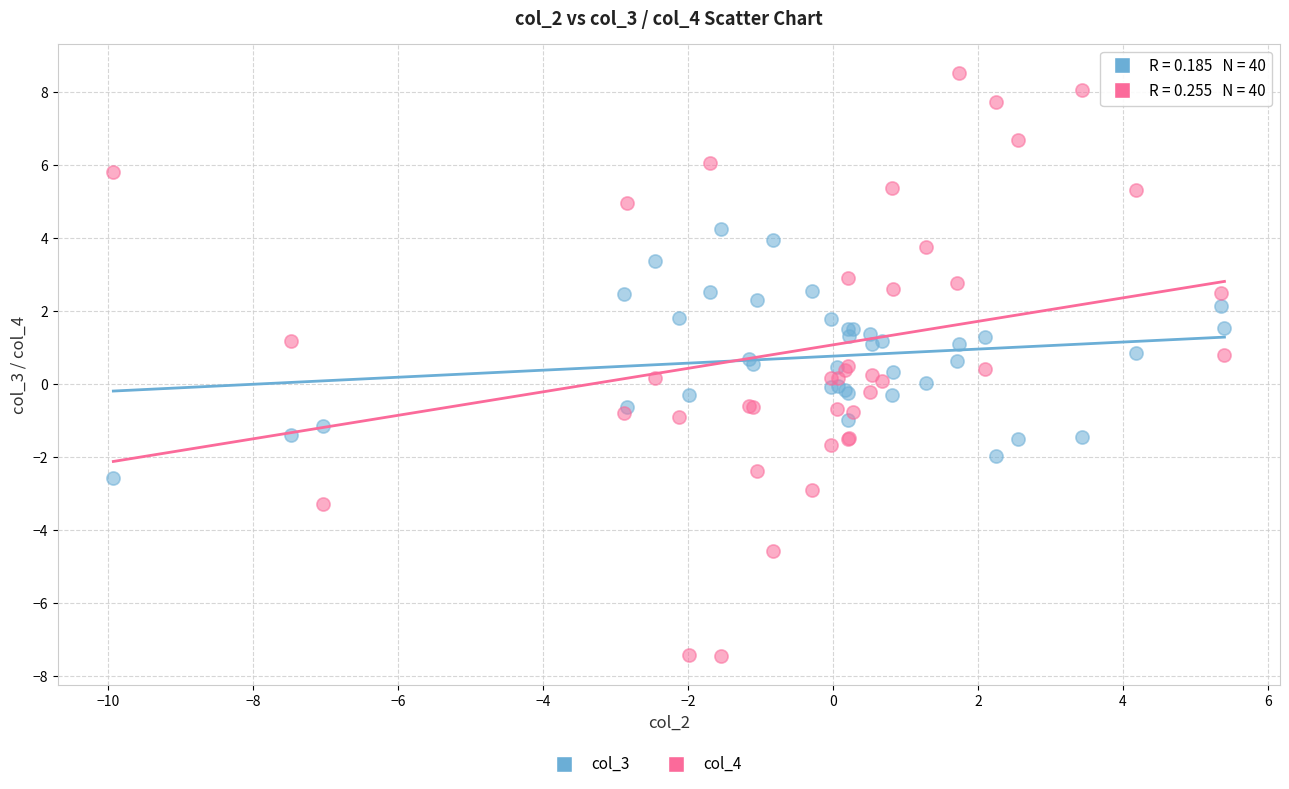

Which series contains the lowest Y value?

col_4